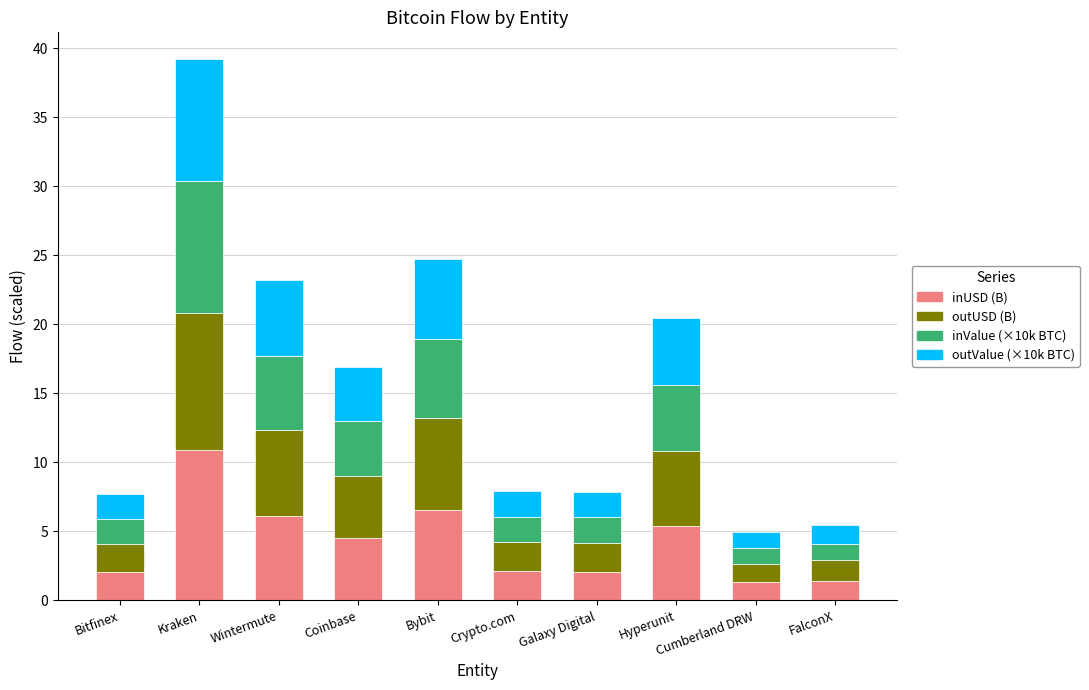

How many series are shown in this chart?

4